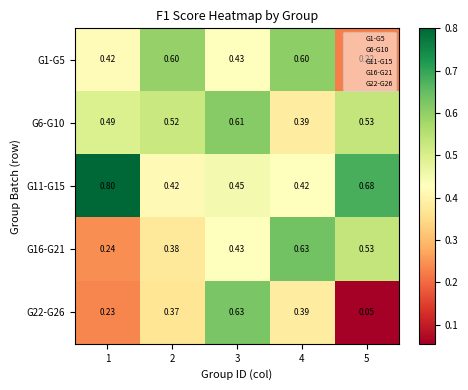

Rank the series at 2 from lowest to highest value.

G22-G26, G16-G21, G11-G15, G6-G10, G1-G5